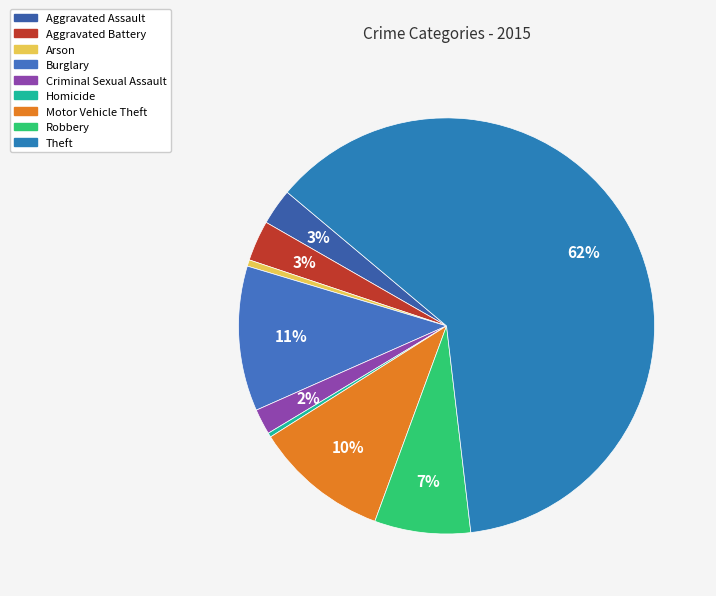

What percentage is the Theft slice, to the nearest percent?

62%